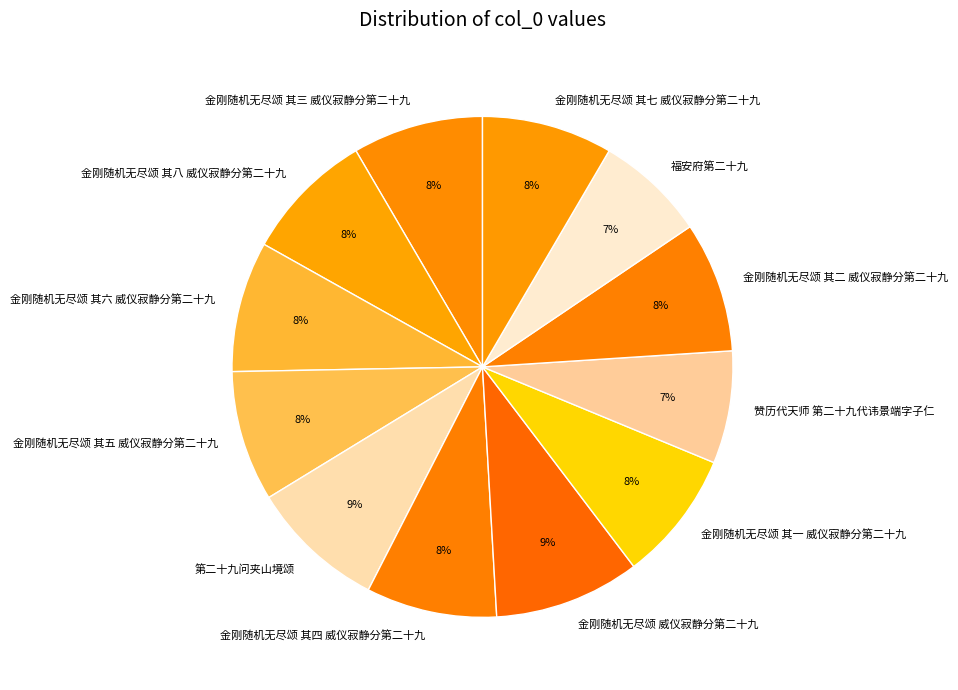

To the nearest percent, what portion does 金刚随机无尽颂 其一 威仪寂静分第二十九 represent?

8%